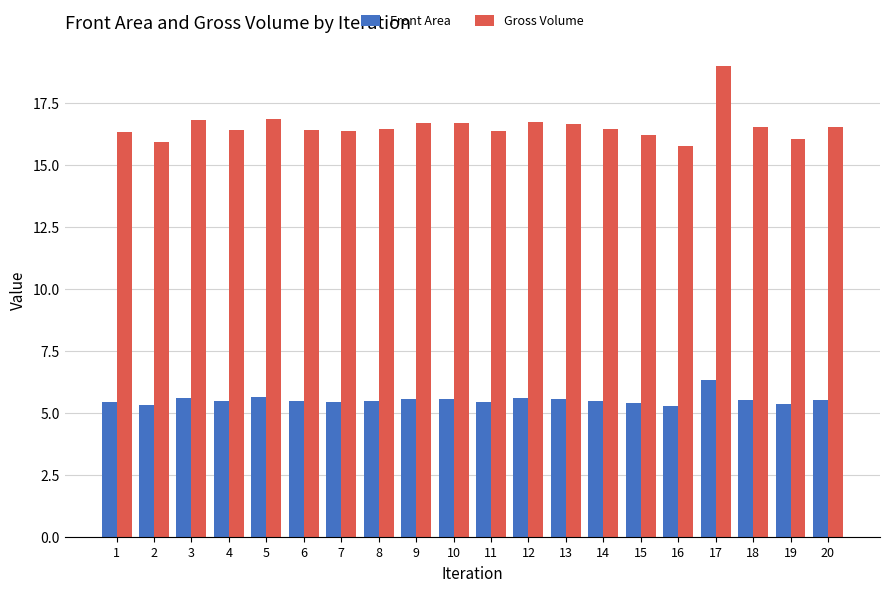

At how many categories does at least one series exceed 15?

20